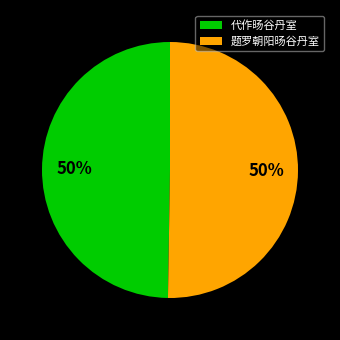

To the nearest percent, what is the average slice percentage?

50%